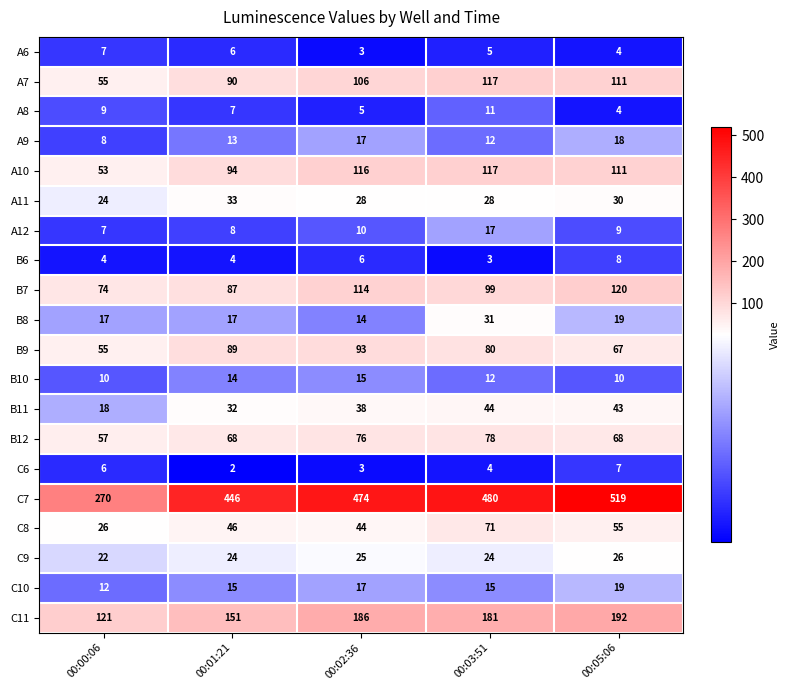

At how many categories does at least one series exceed 50?

5